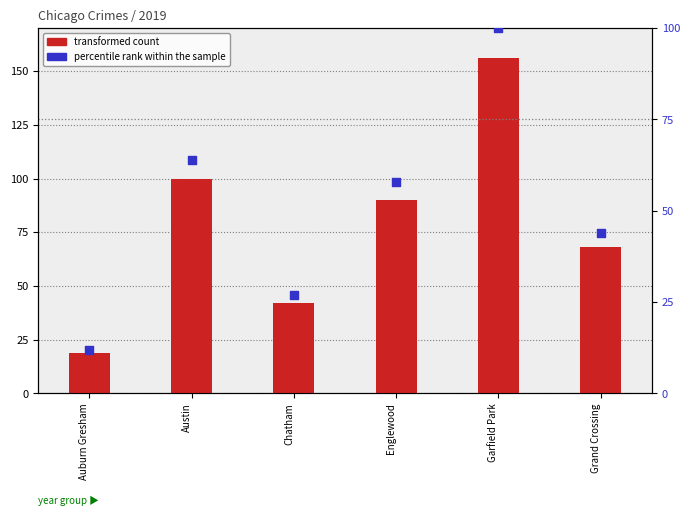

Which series contains the highest Y value?

transformed count